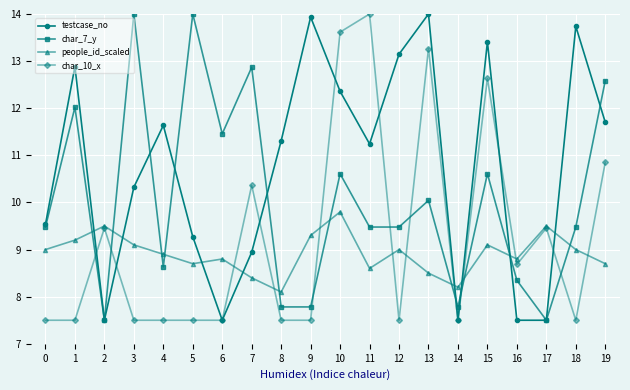

What are all the series names shown in the legend?

testcase_no, char_7_y, people_id_scaled, char_10_x